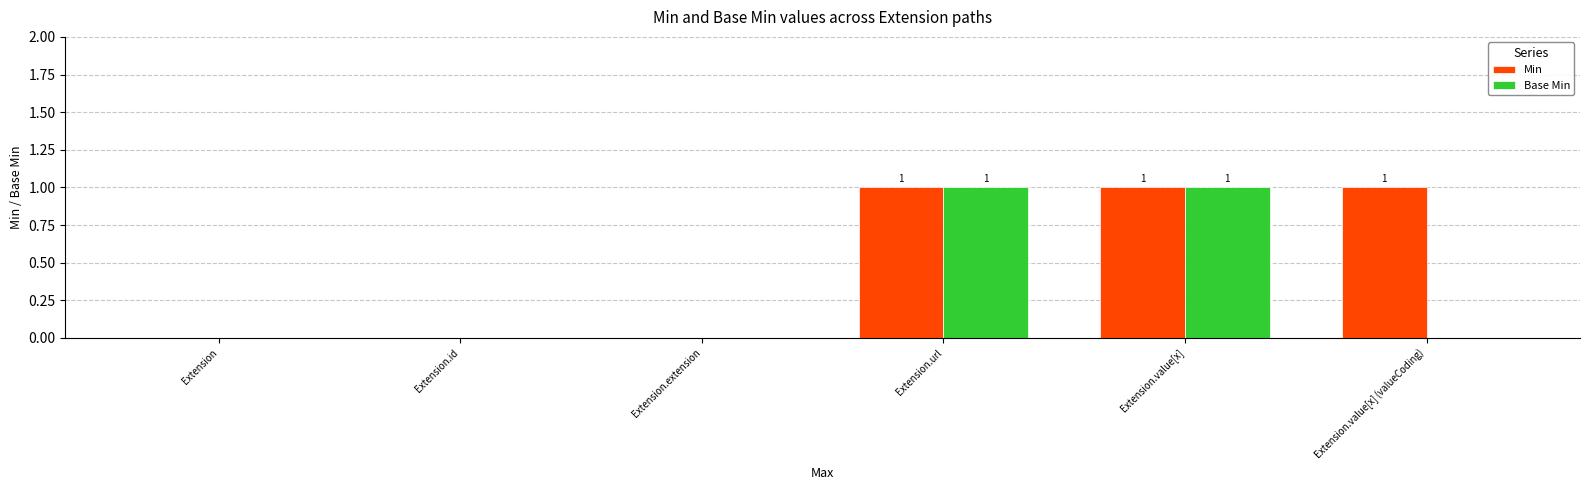

Which series has the largest total across all categories?

Min